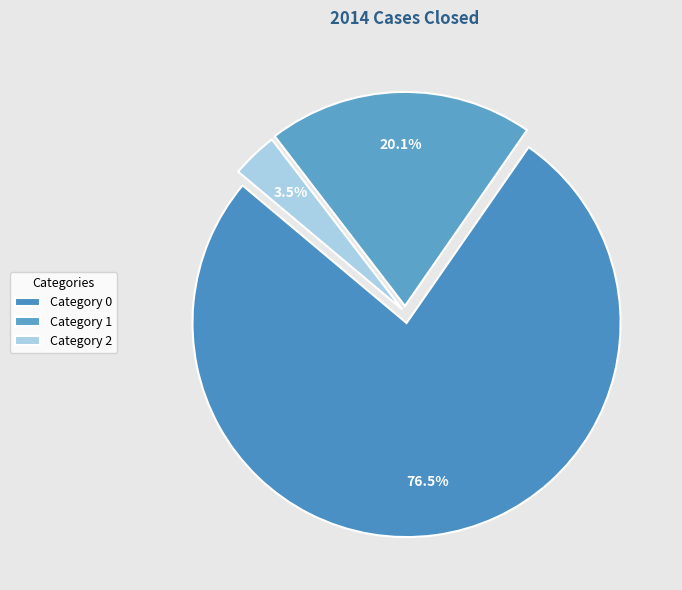

How many segments does this pie chart have?

3